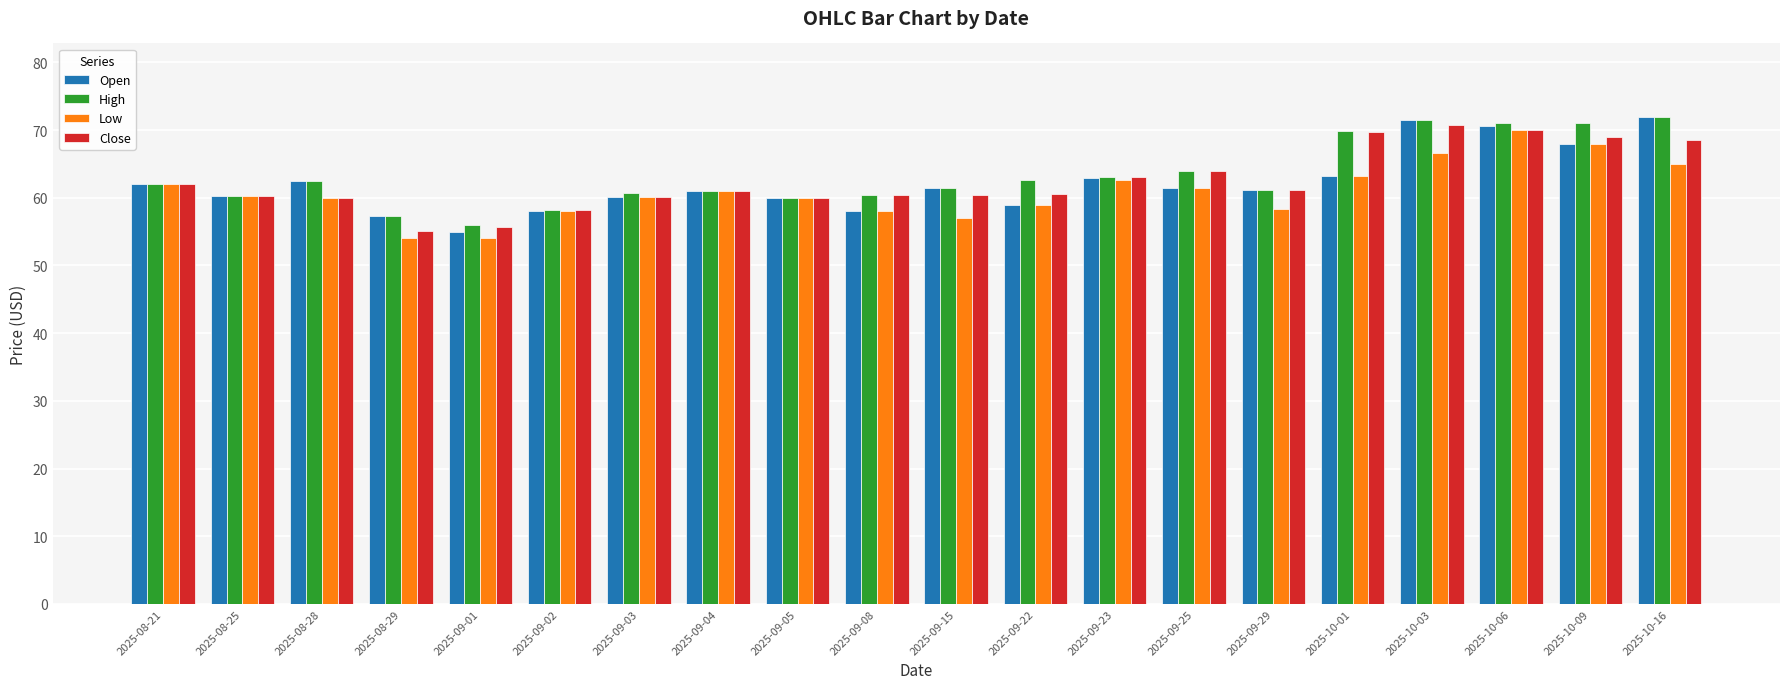

What position from the right is 2025-09-05?

12